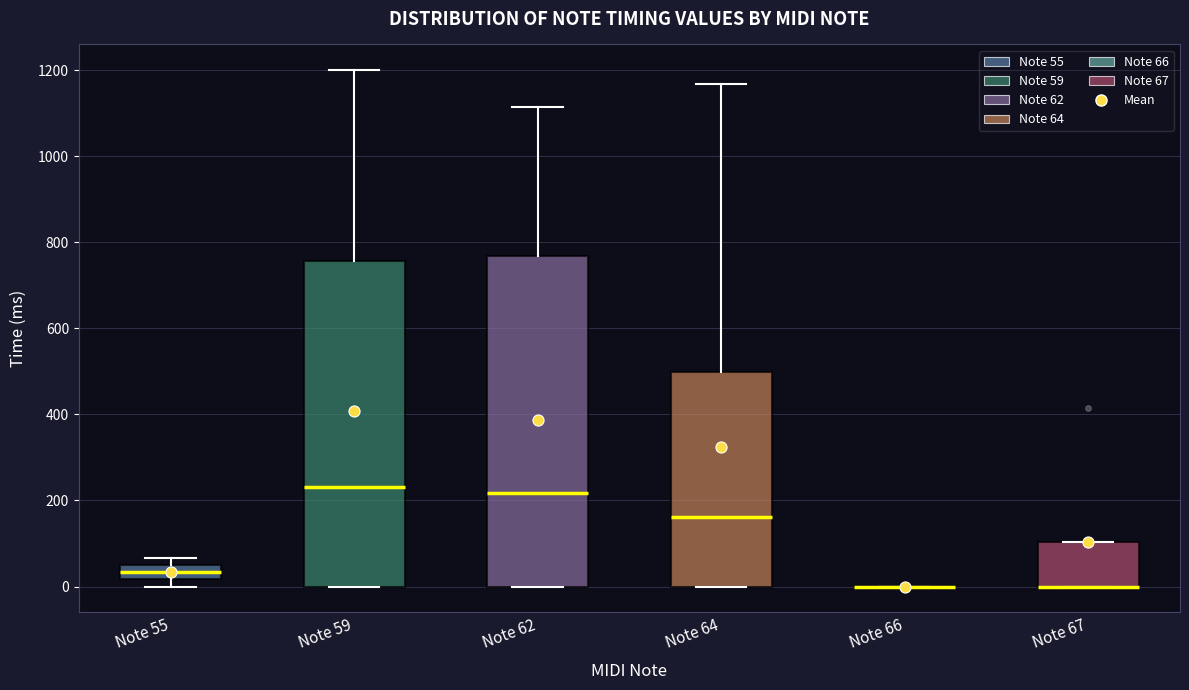

Where does the median line of the box for Note 64 sit on the y-axis? The values are not printed on the chart, so give them approximately, as read against the axis.

160